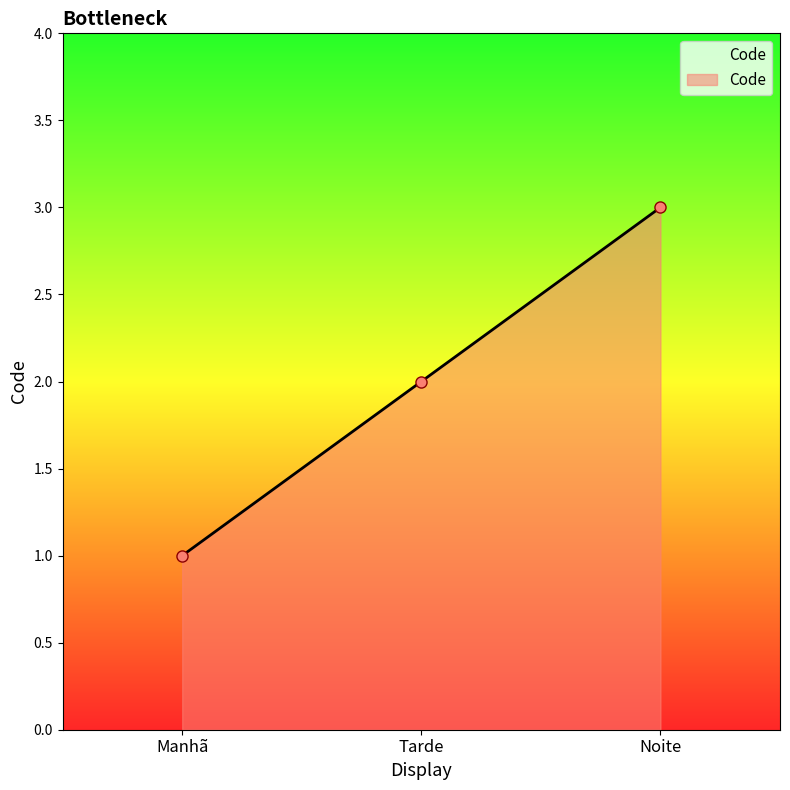

What is the average value?

2